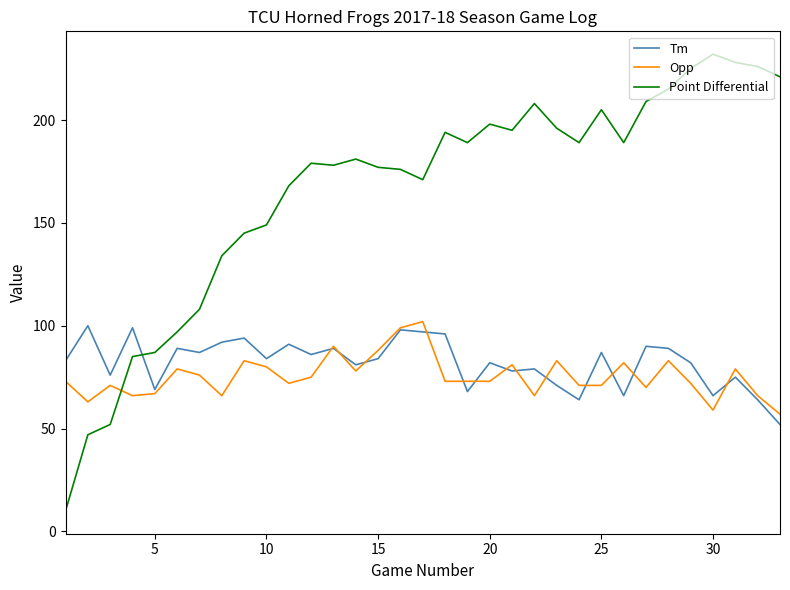

What is the greatest value displayed?

232